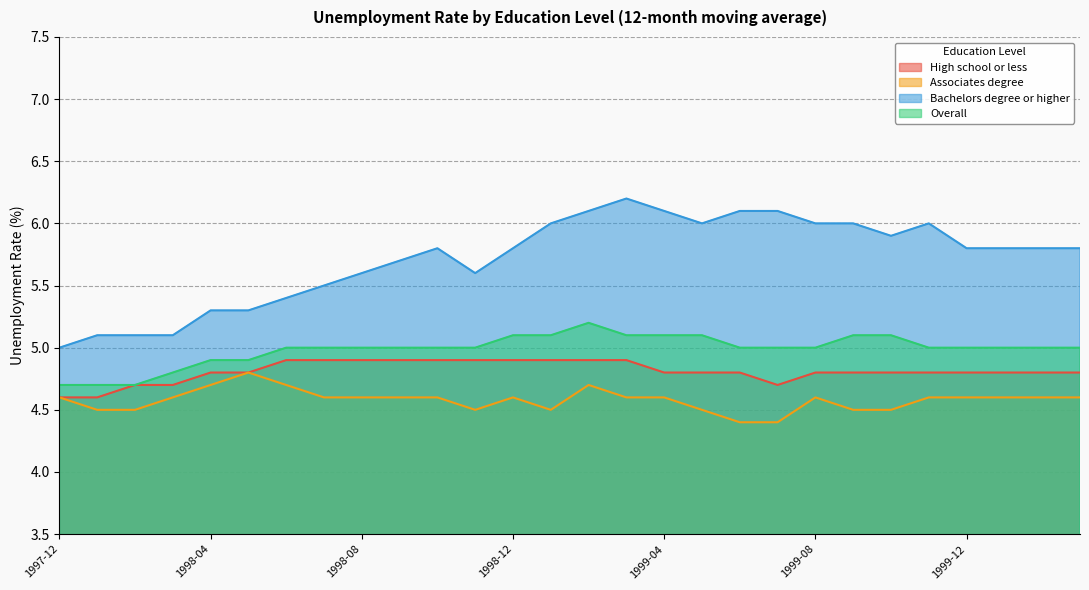

How many interior local valleys does the Associates degree series have?

2